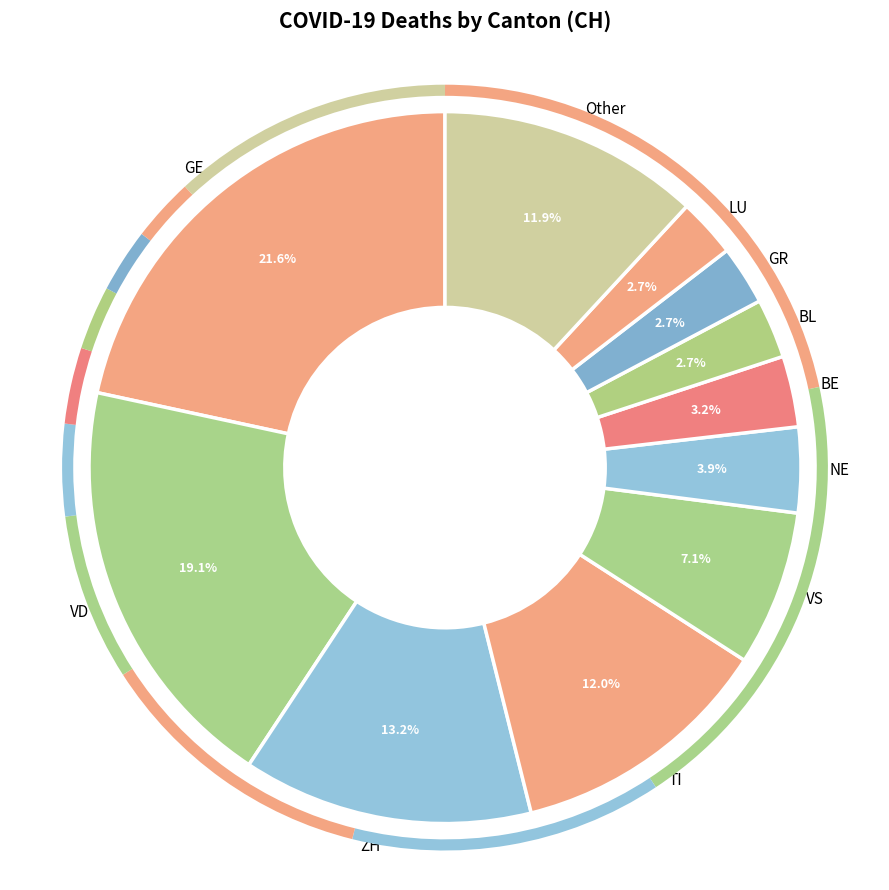

Which has a higher value, VD or BE?

VD